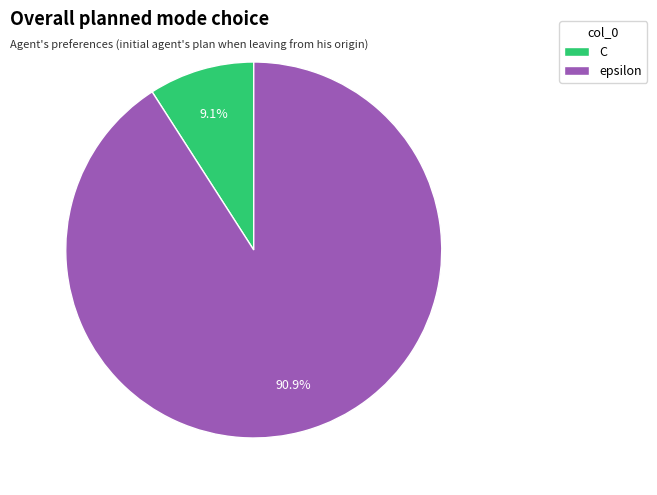

What is the majority slice?

epsilon